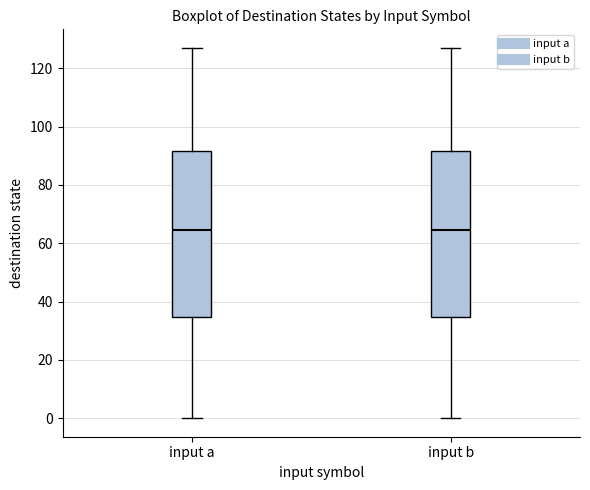

Reading left to right, transcribe this box plot: for each box, give where its median line is, the range the box spans, and where its two whiskers end, as read against the y-axis. The values are not printed on the chart, so give them approximately, as read against the axis.

input a: median 64, box 34 to 92, whiskers 0 to 128
input b: median 64, box 34 to 92, whiskers 0 to 128